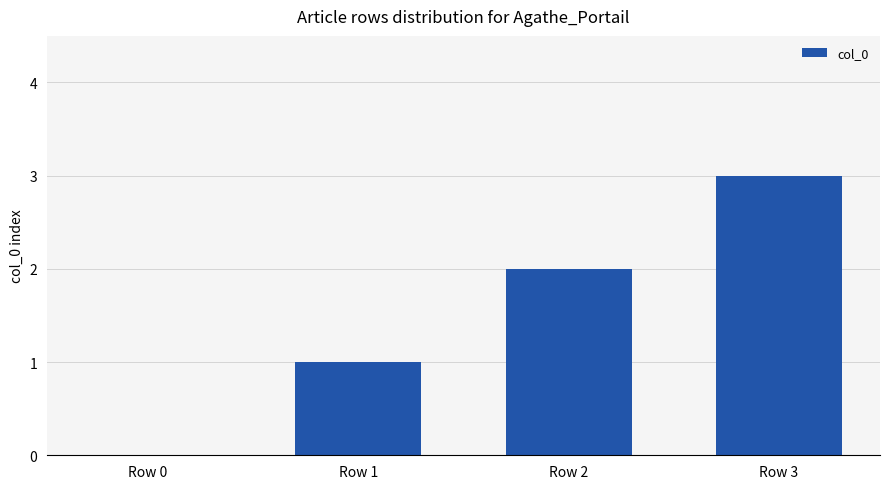

Is it true that the value at Row 1 is 1?

True